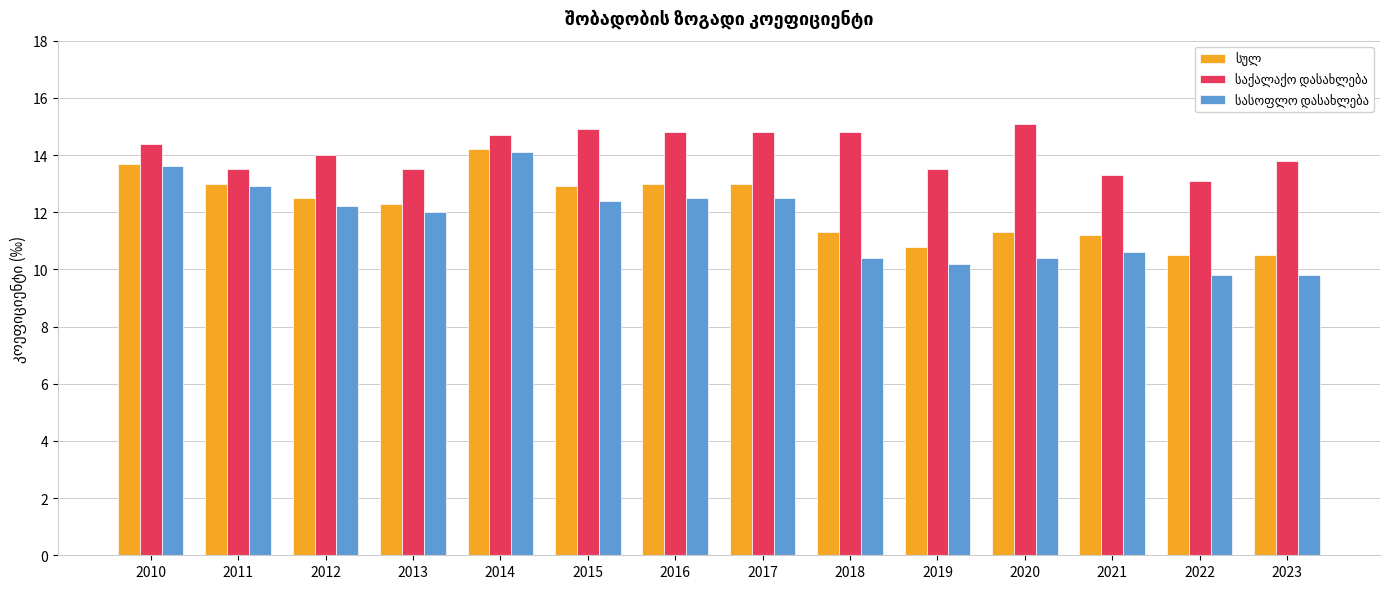

What is the greatest value displayed?

15.1